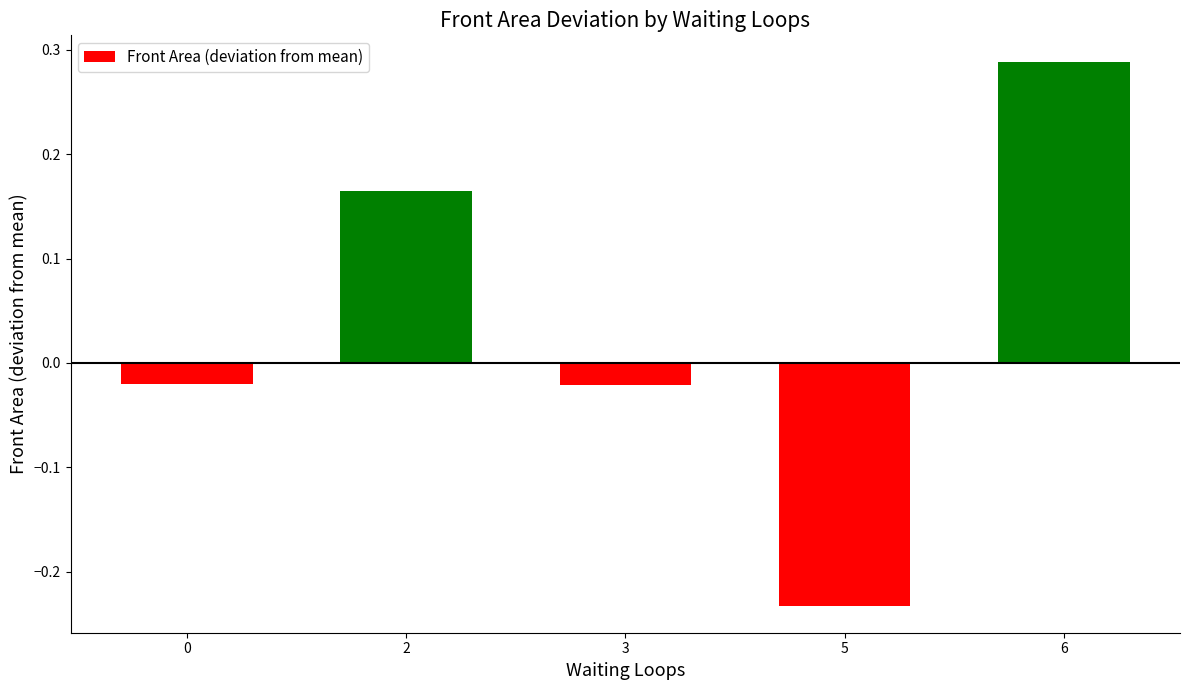

At which category does the chart reach its minimum across all series?

5